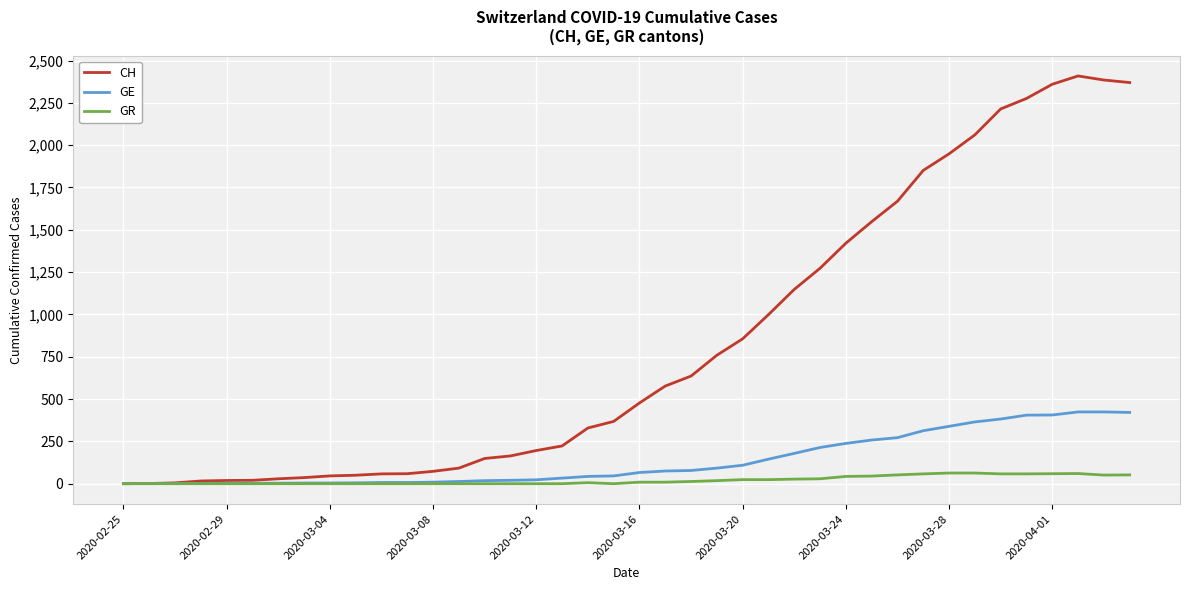

Which series has the widest spread of values?

CH